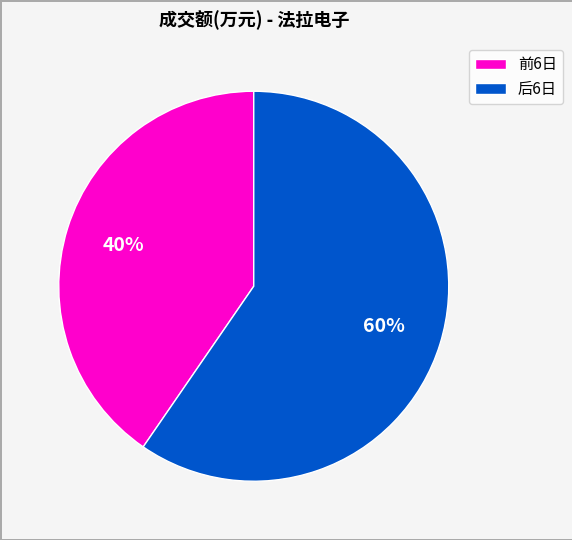

Is the sum of 前6日 and 后6日 greater than half?

Yes